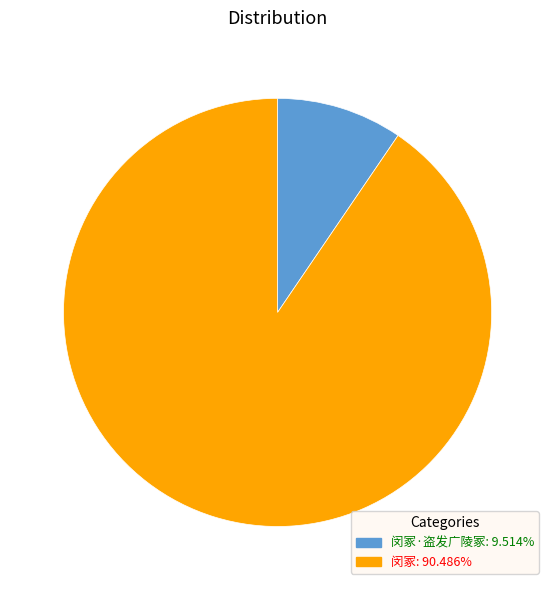

Does any single category account for the majority?

Yes